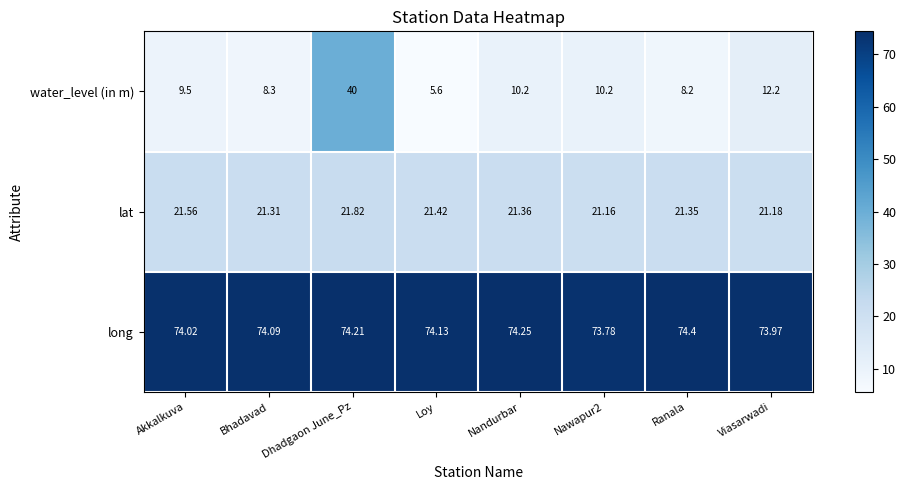

What is the spread (max minus min) of values at Loy?

68.5